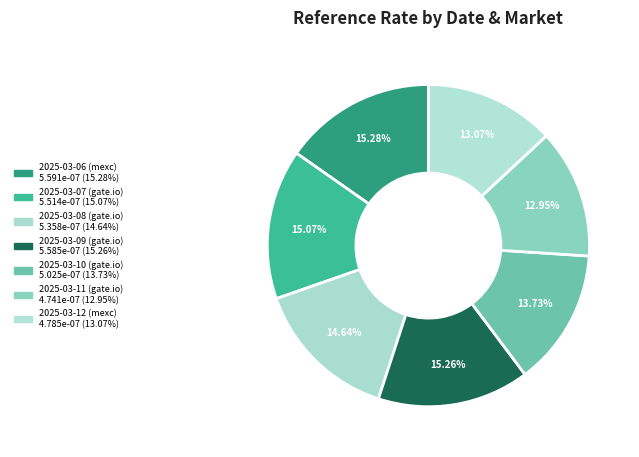

Does any single category account for the majority?

No